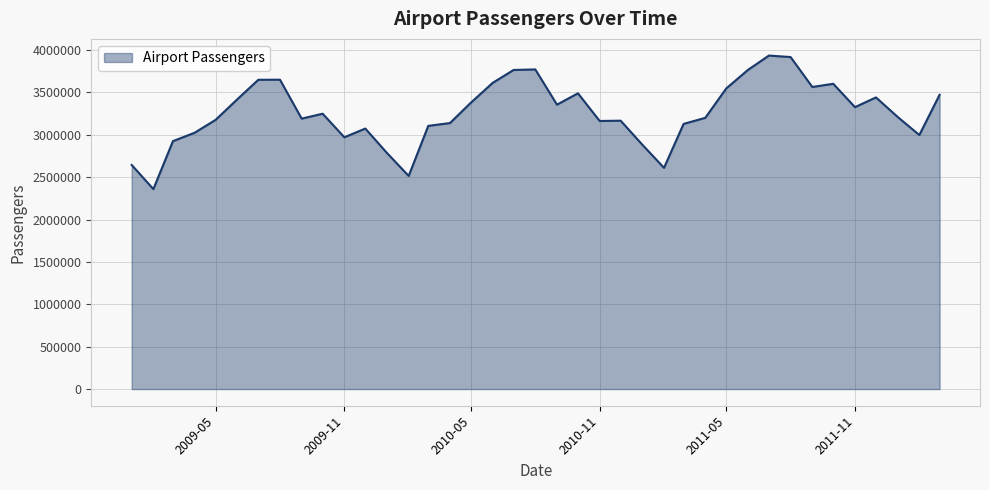

What is the difference between the maximum and minimum values?

1575789